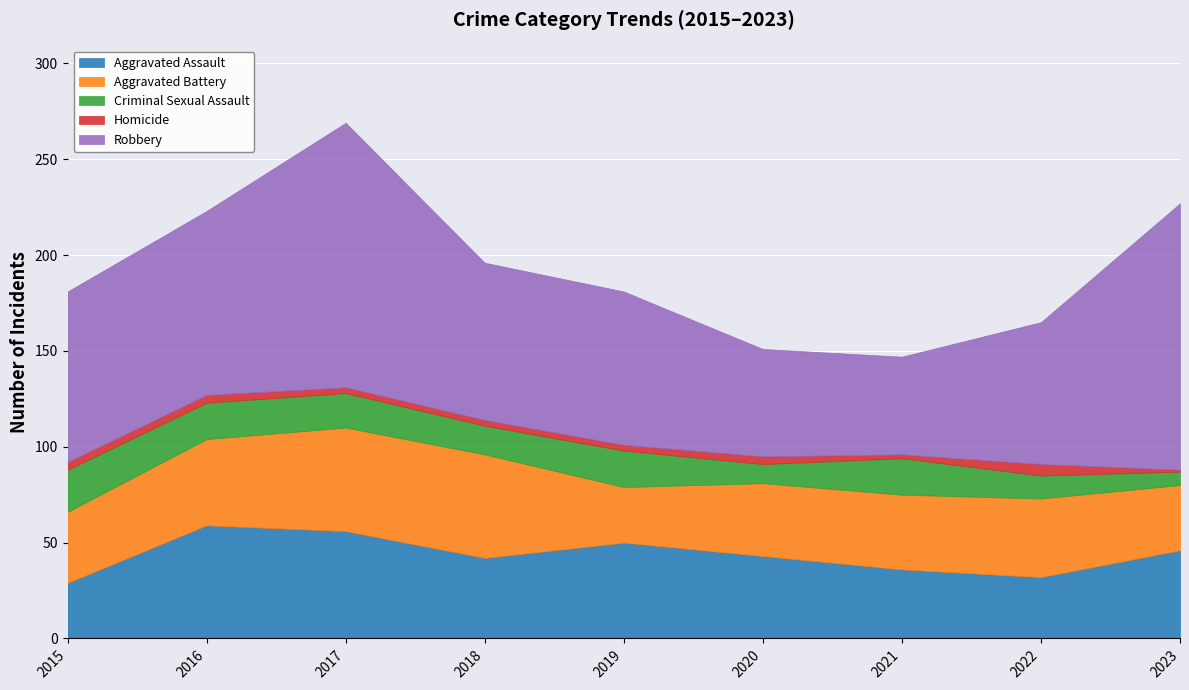

What is the value of the Robbery point at the 1st from the left?

89